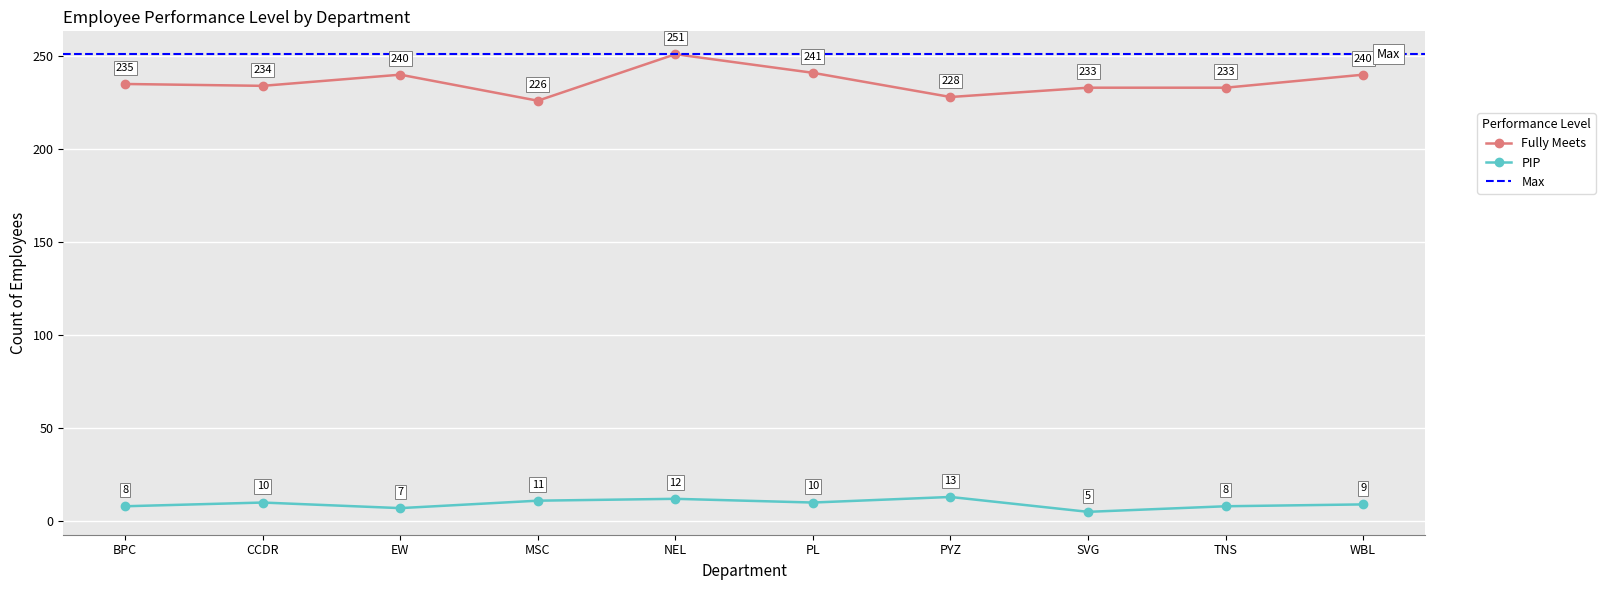

What is the average value of the Fully Meets series?

236